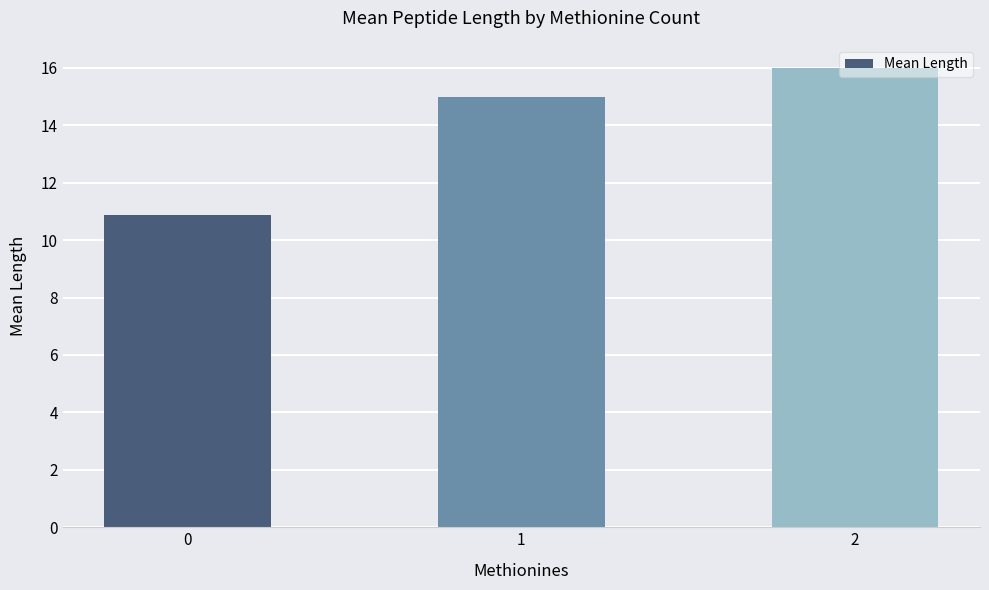

What value does the data have at 1?

15.0